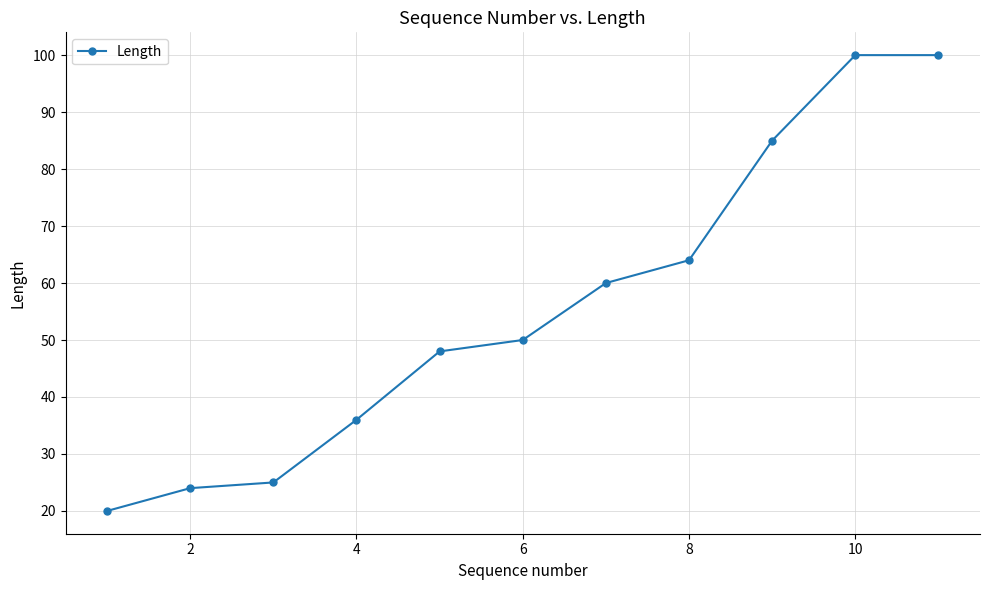

What is the difference between the maximum and second lowest values?

76